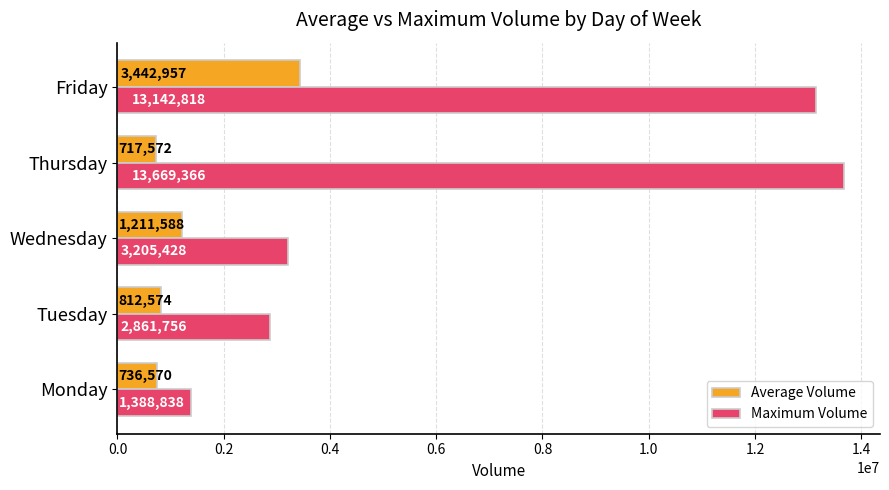

Read the Average Volume value at Monday.

736570